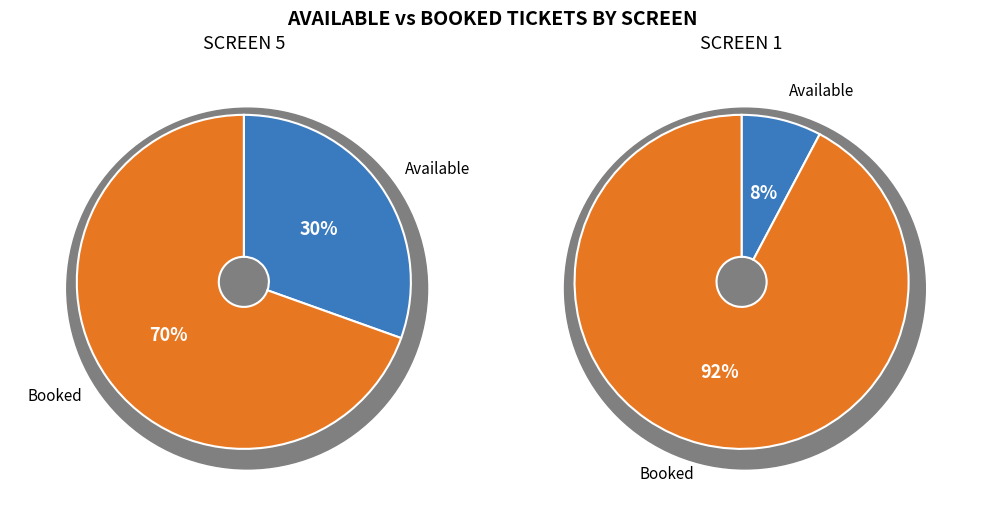

Is it true that BookedTickets is 63% of the pie?

False